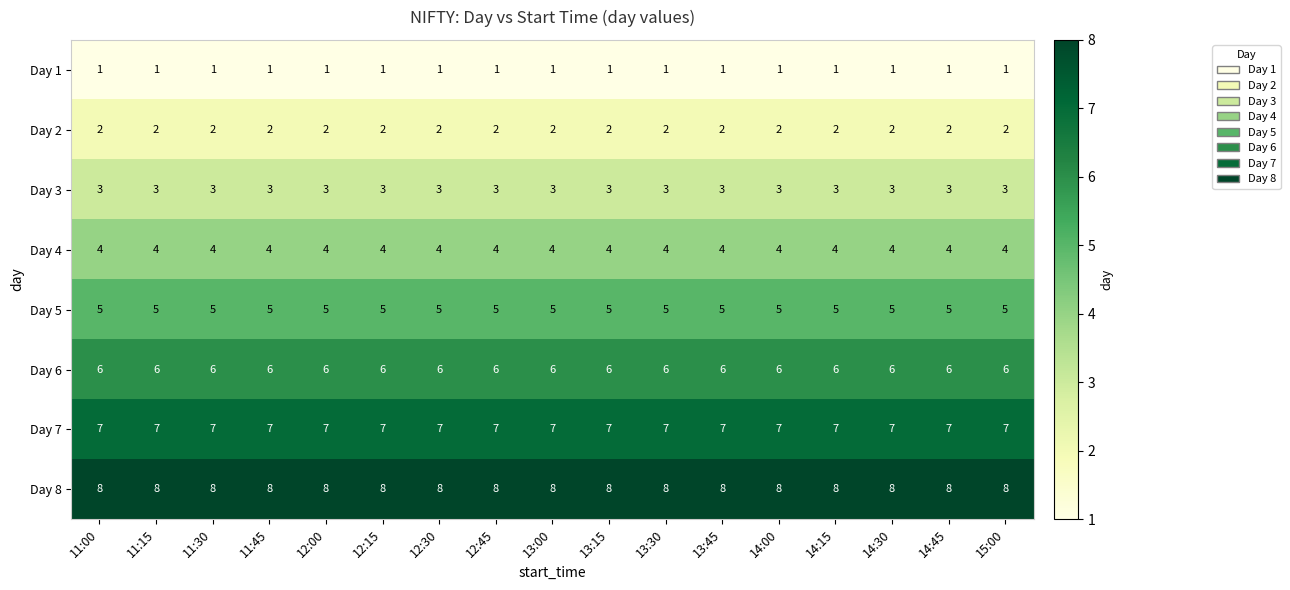

What is the lowest value of the Day 6 series?

6